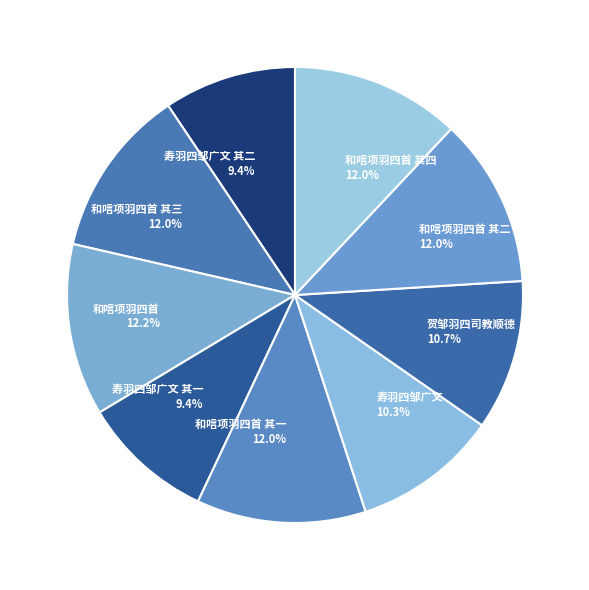

How many slices are in this pie chart?

9